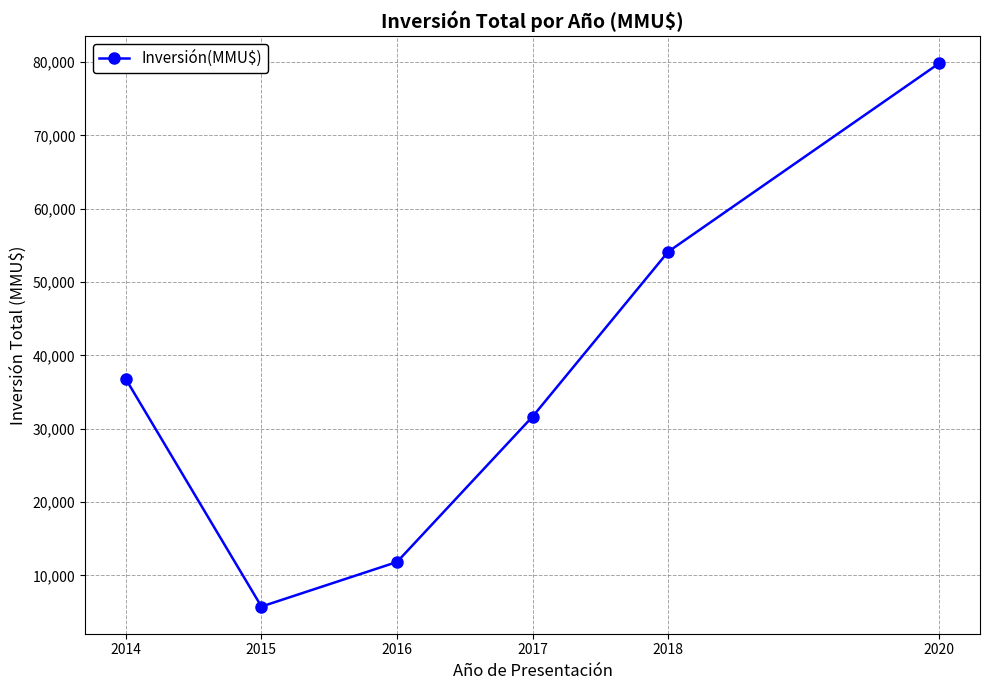

What is the sum of all values?

219977